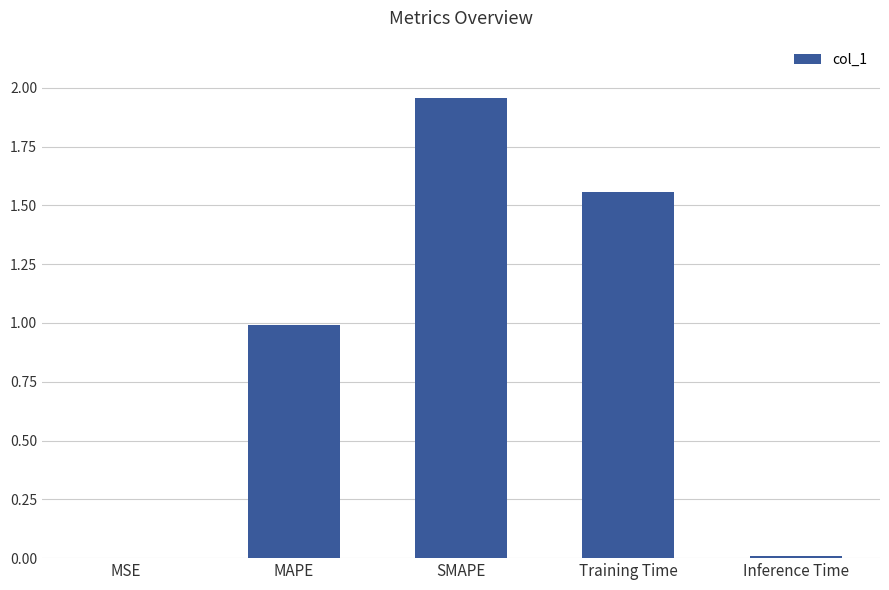

What is the sum of all values?

4.5